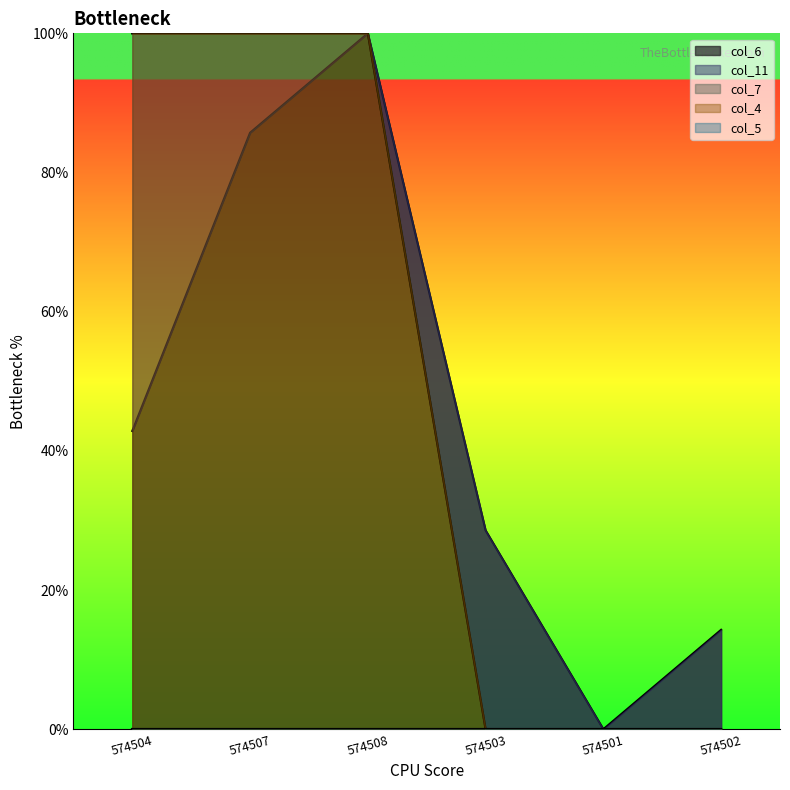

Is it true that col_11 equals 29.5 at 574504?

False